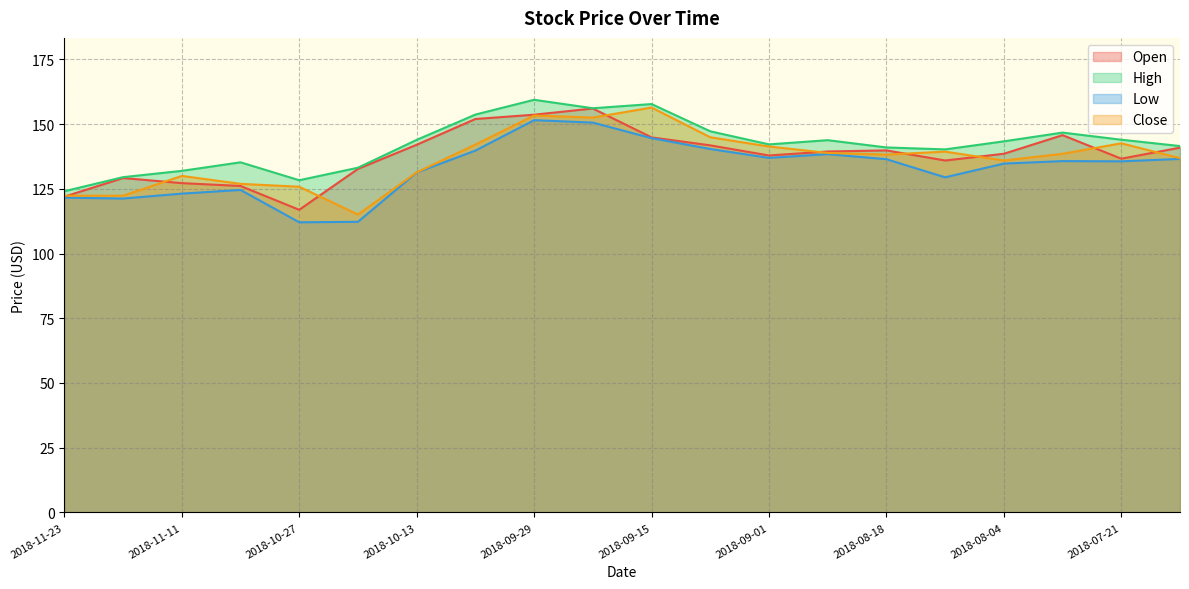

The value of Open at 2018-10-20 is 203.9. True or false?

False